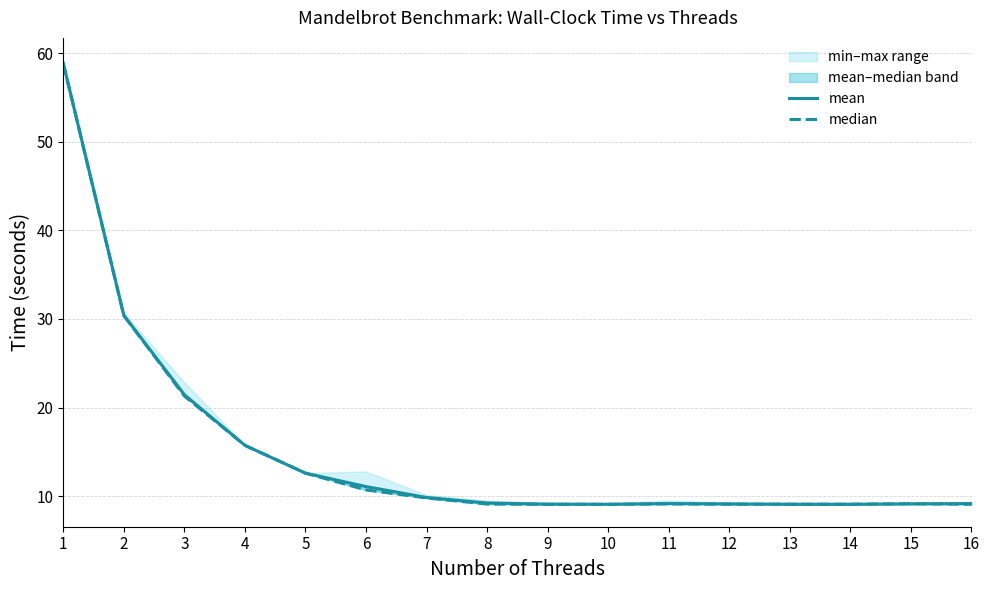

Rank the series by their maximum value, from highest to lowest.

mean, median